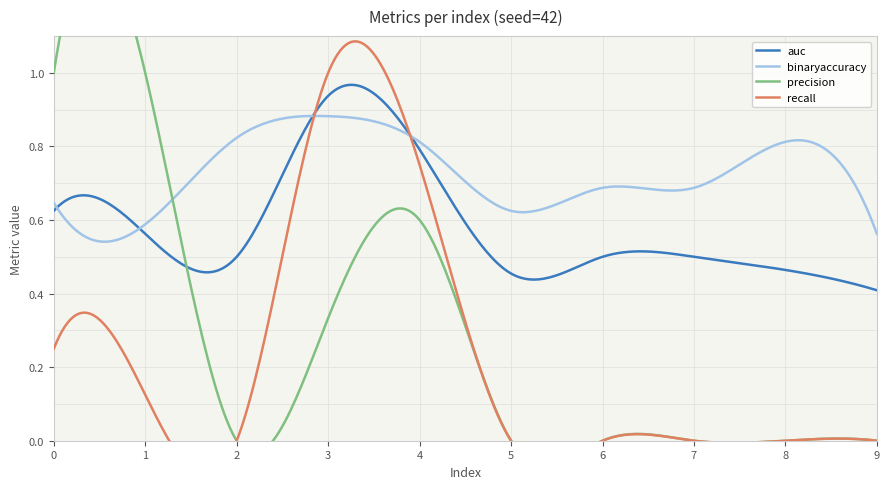

At which category does binaryaccuracy reach its first local valley?

1